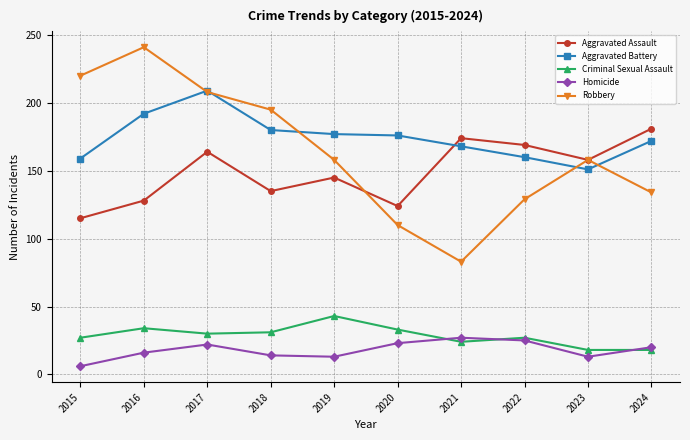

Which series ends up on top after the final intersection of Robbery and Aggravated Battery?

Aggravated Battery